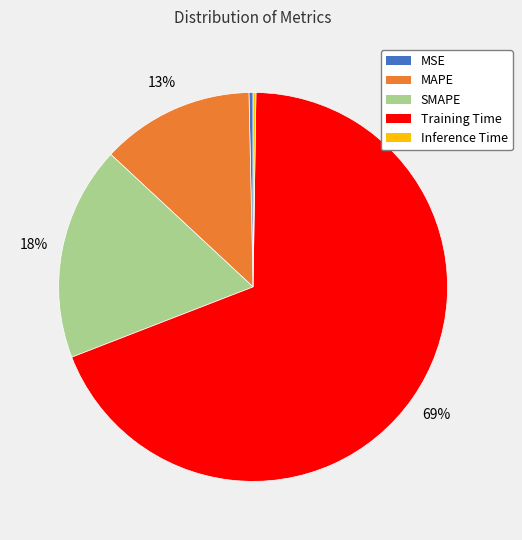

What percentage is the SMAPE slice, to the nearest percent?

18%